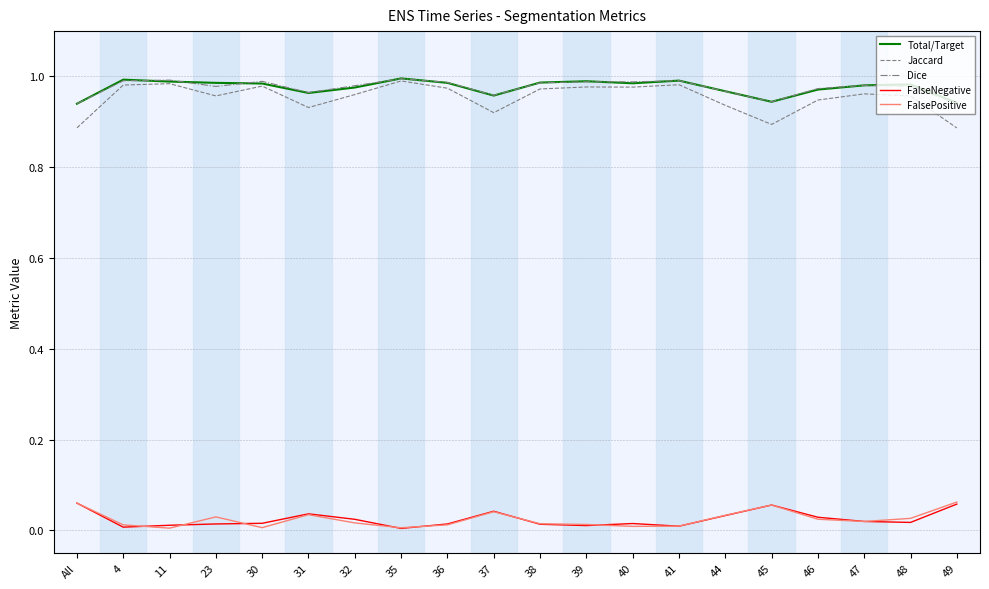

True or false: Total/Target has more than 0 interior local peaks.

True